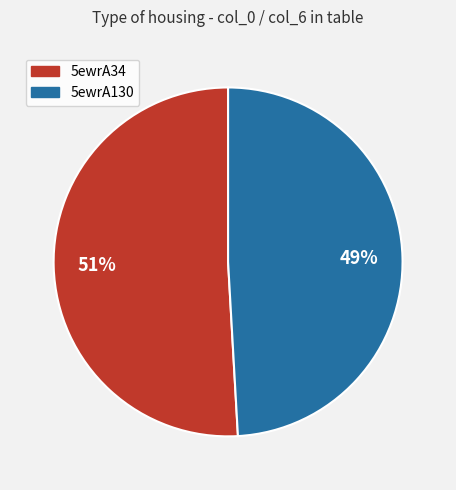

Combined, do 5ewrA34 and 5ewrA130 account for over 50%?

Yes